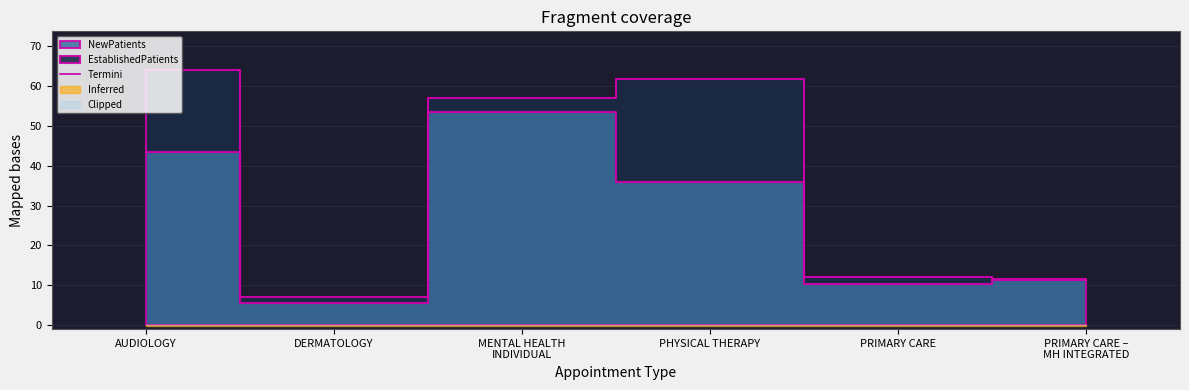

What is the label of the 1st point from the left?

AUDIOLOGY